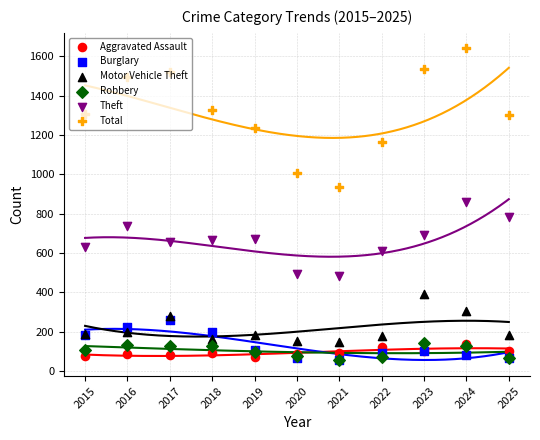

At how many categories does at least one series exceed 1091?

9